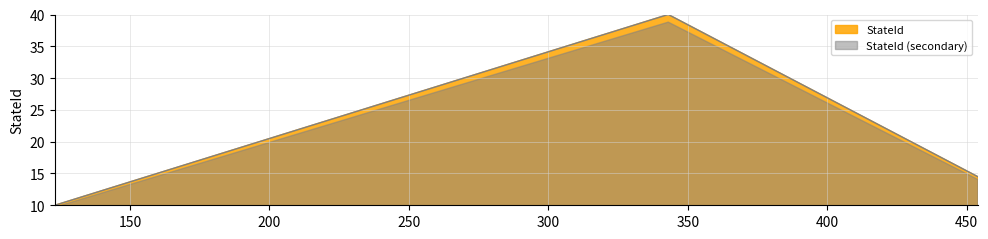

What is the smallest value displayed?

9.7